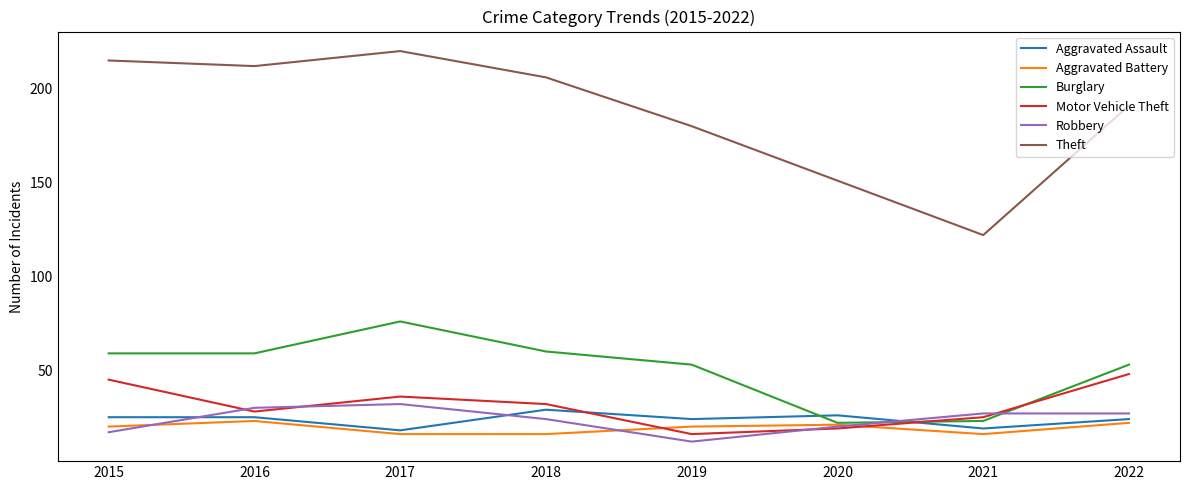

What are all the series names shown in the legend?

Aggravated Assault, Aggravated Battery, Burglary, Motor Vehicle Theft, Robbery, Theft